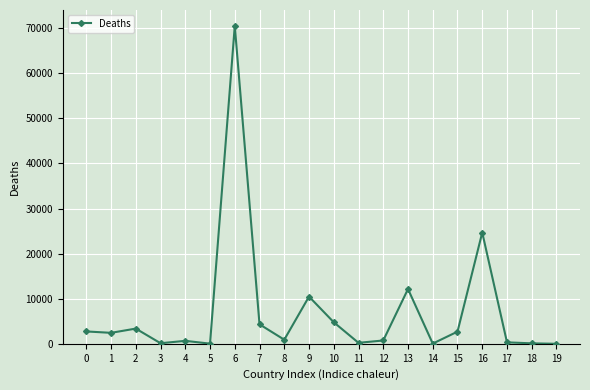

The value at 10 is 7366. True or false?

False